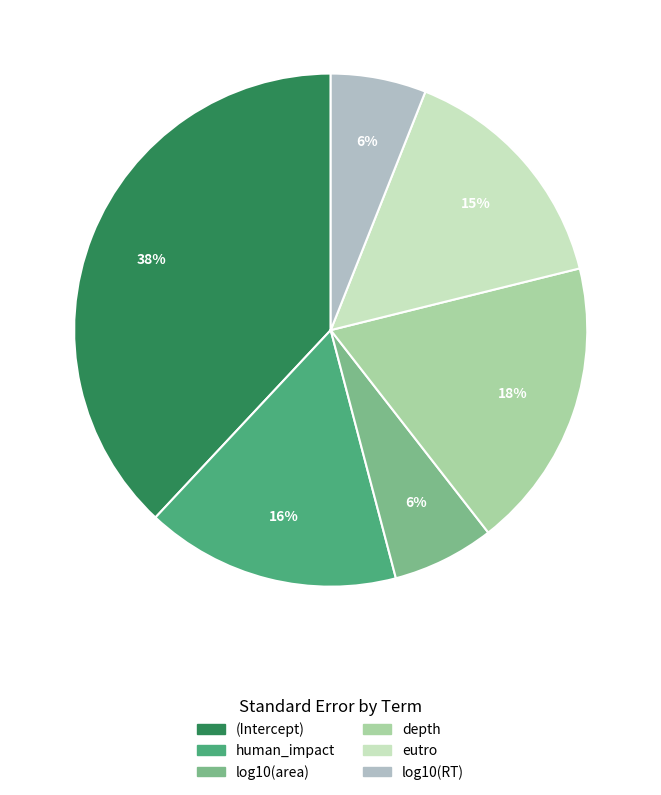

To the nearest percent, what is the difference between the largest and smallest slice percentages?

32%